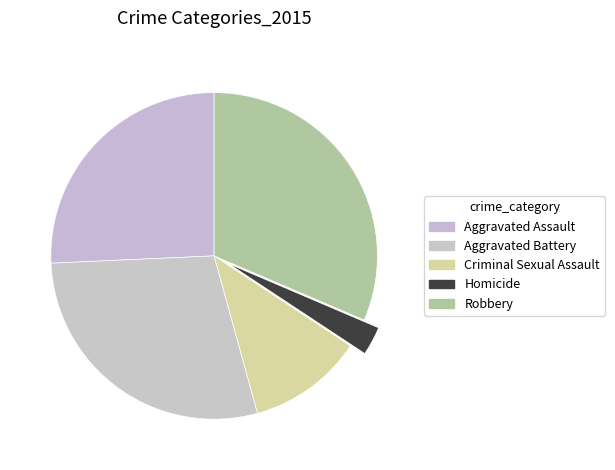

How many segments does this pie chart have?

5